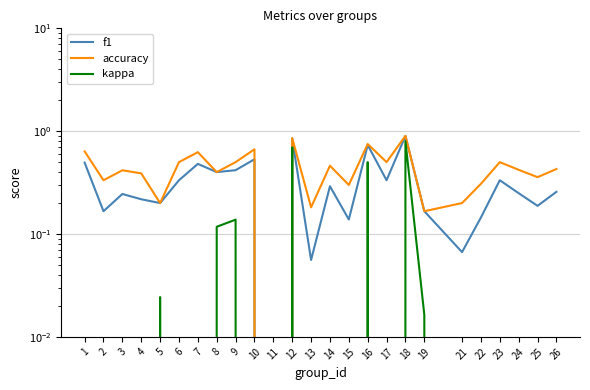

True or false: f1 and kappa cross at least once.

False